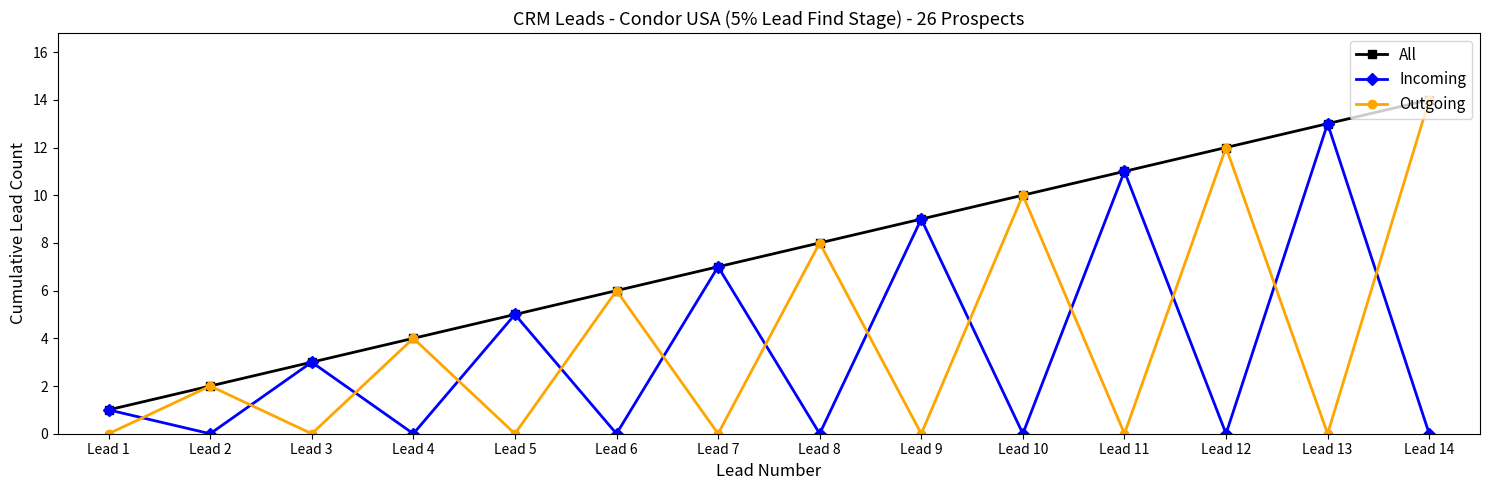

How many lines are shown in the chart?

3